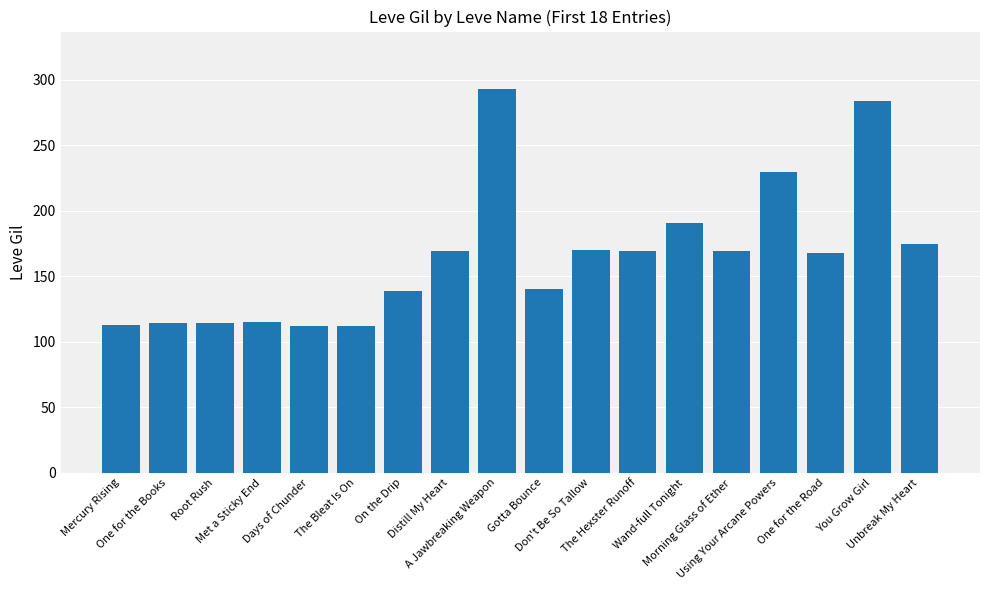

What is the difference between the maximum and second lowest values?

181